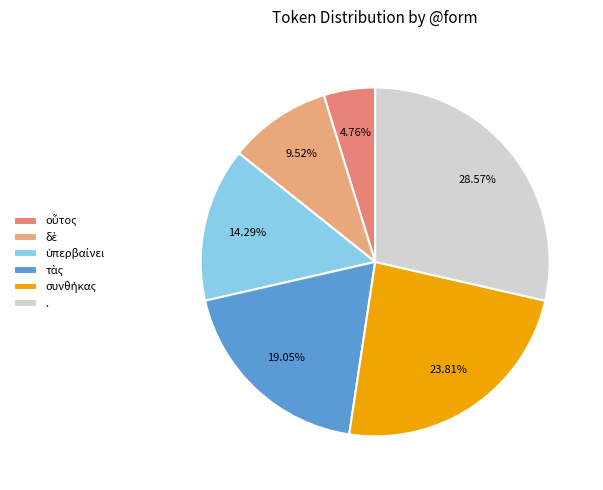

What is the largest slice in the pie chart?

.